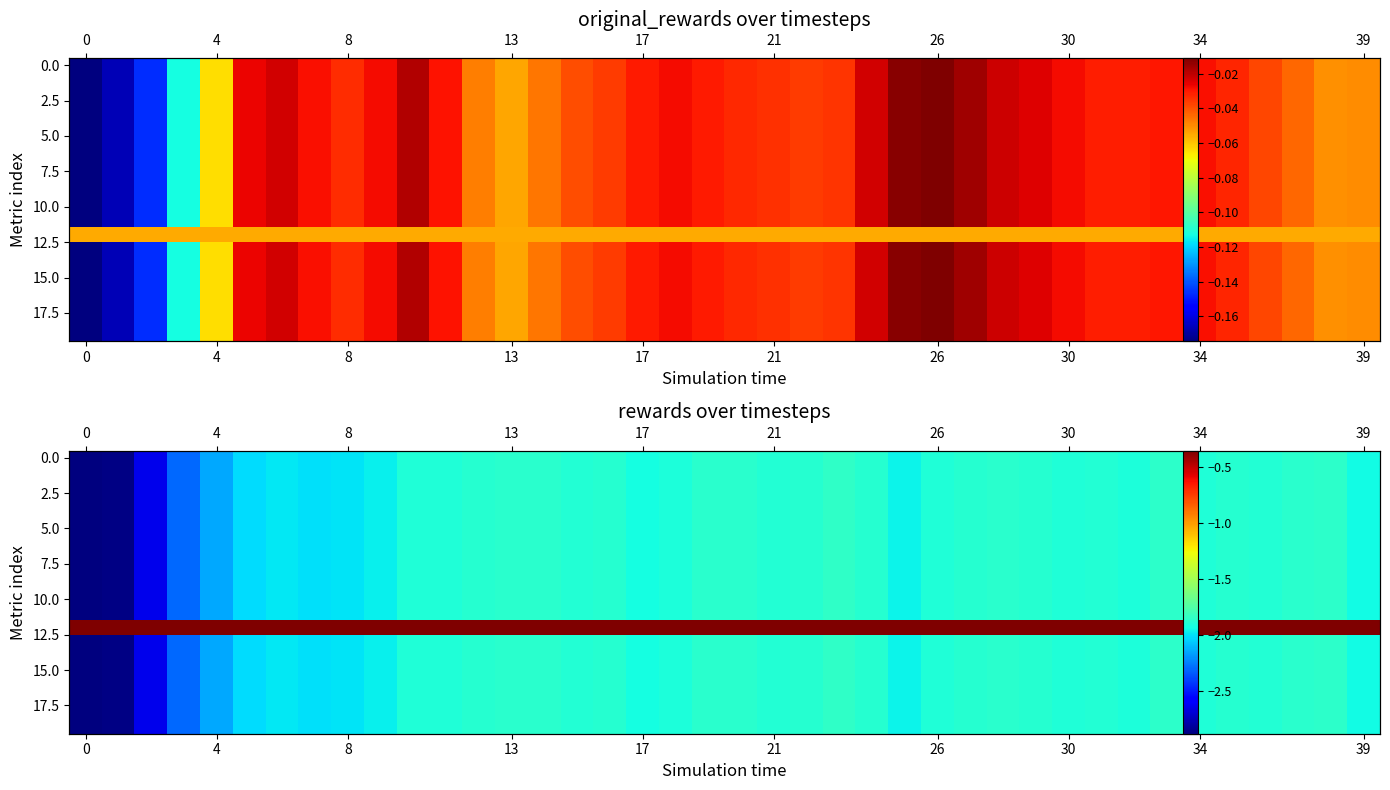

What is the minimum value shown in the chart?

-2.9